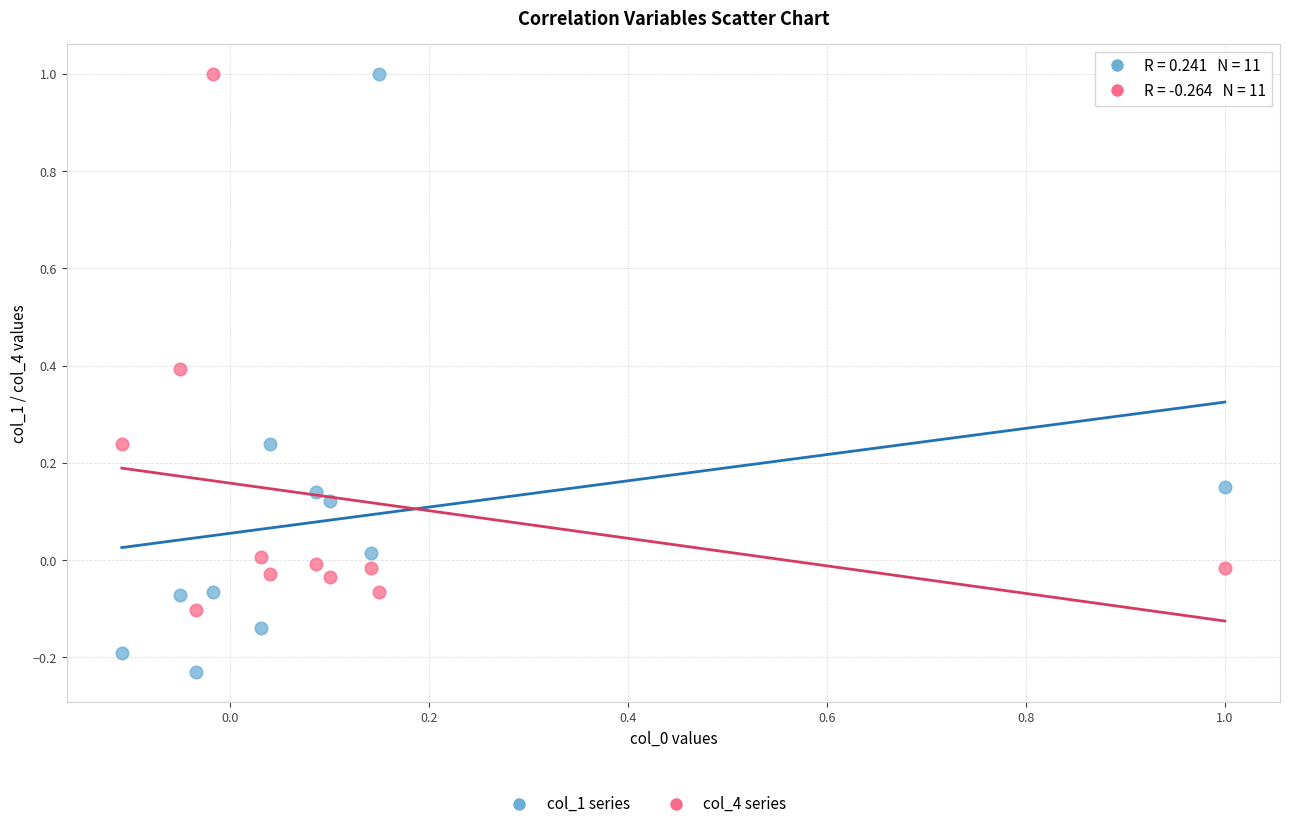

Which series has the widest spread of Y values?

col_1 series